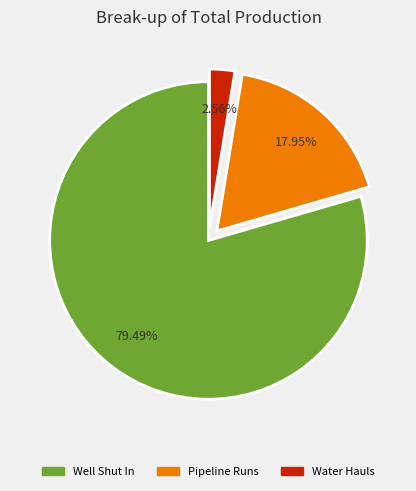

To the nearest percent, what is the difference between the largest and smallest slice percentages?

77%